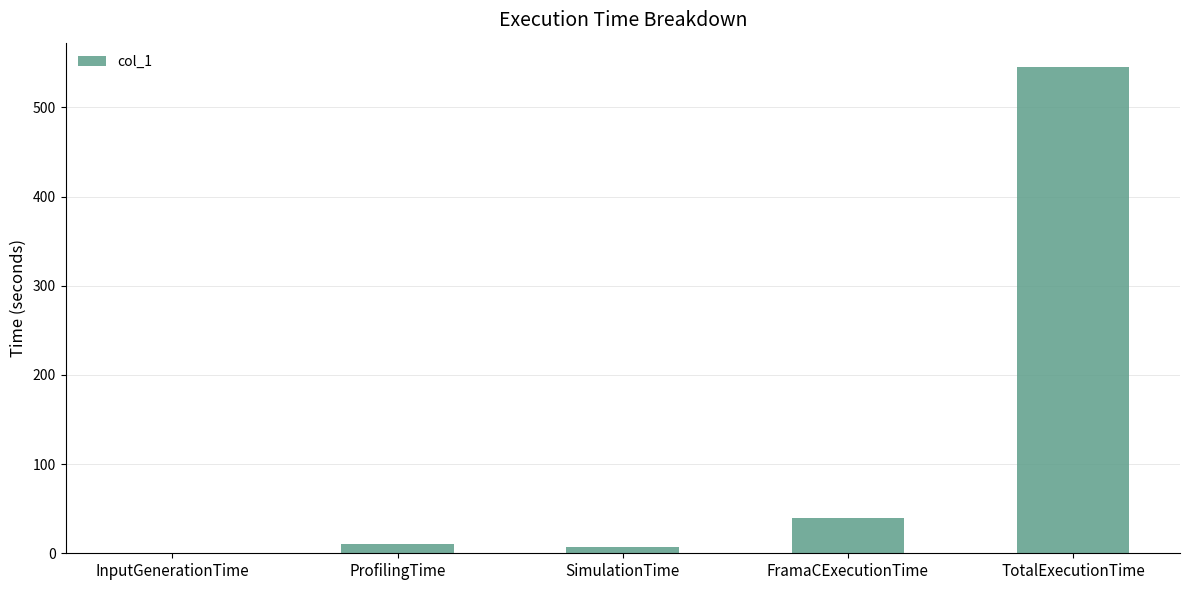

Between SimulationTime and FramaCExecutionTime, which is larger?

FramaCExecutionTime